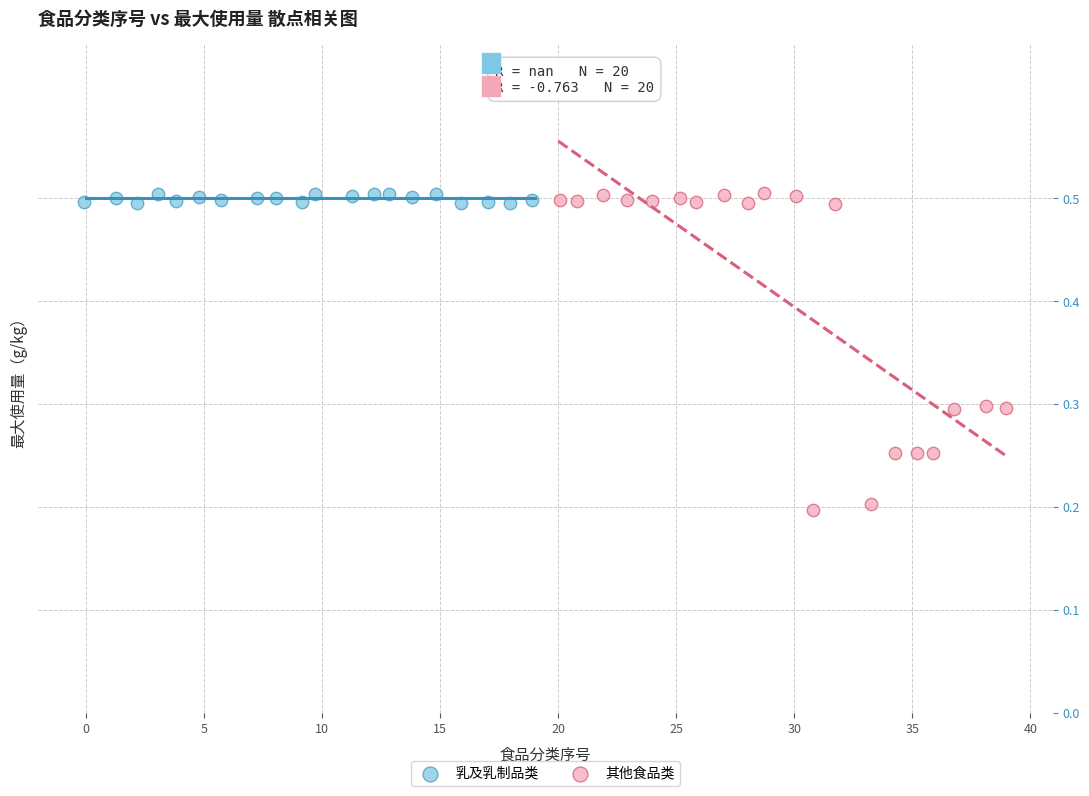

Which series reaches the minimum Y coordinate?

其他食品类